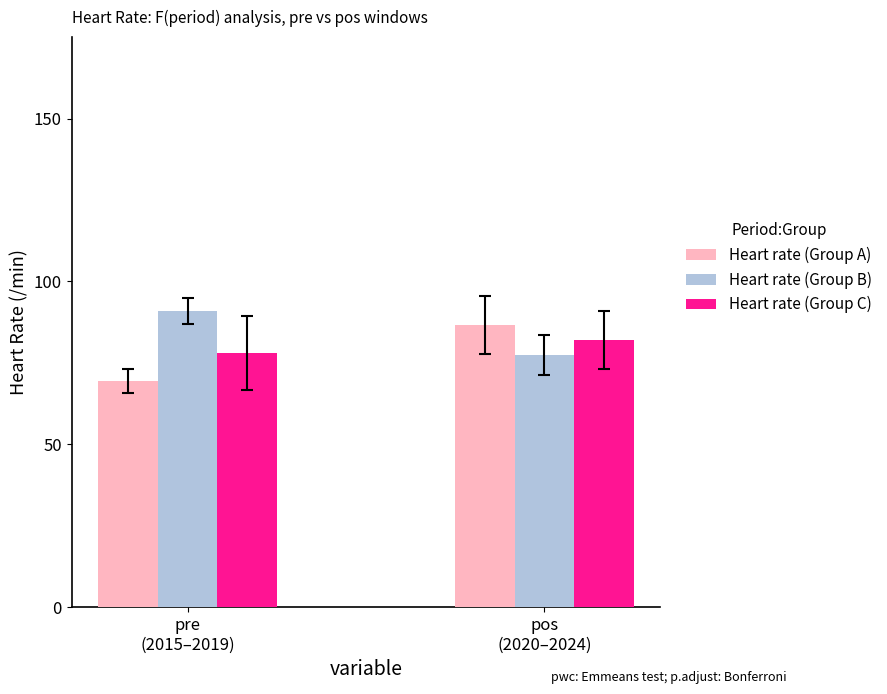

The Heart rate (Group B) series shows 91.0 at pre
(2015–2019). True or false?

True